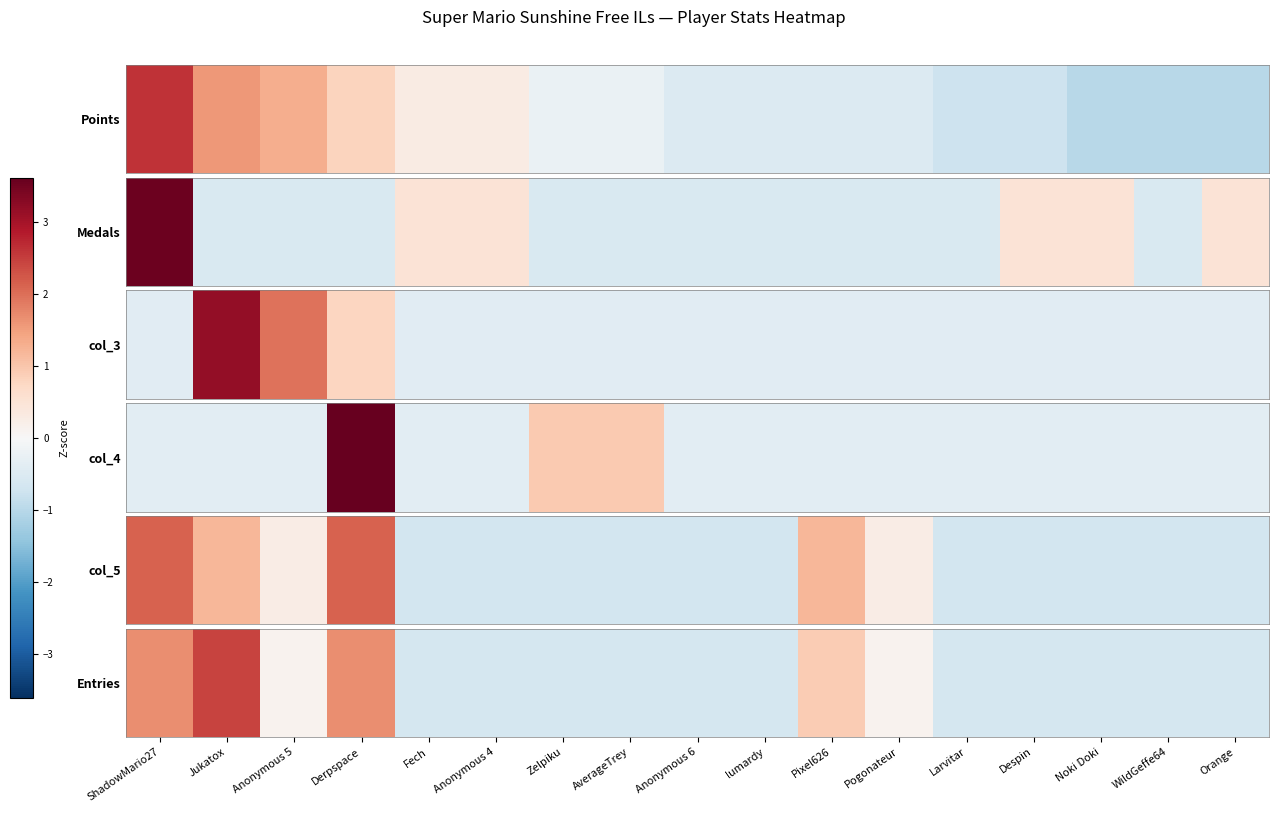

List the labels in order of value, largest first.

Jukatox, ShadowMario27, Derpspace, Pixel626, Anonymous 5, Pogonateur, Fech, Anonymous 4, Zelpiku, AverageTrey, Anonymous 6, lumardy, Larvitar, Despin, Noki Doki, WildGeffe64, Orange